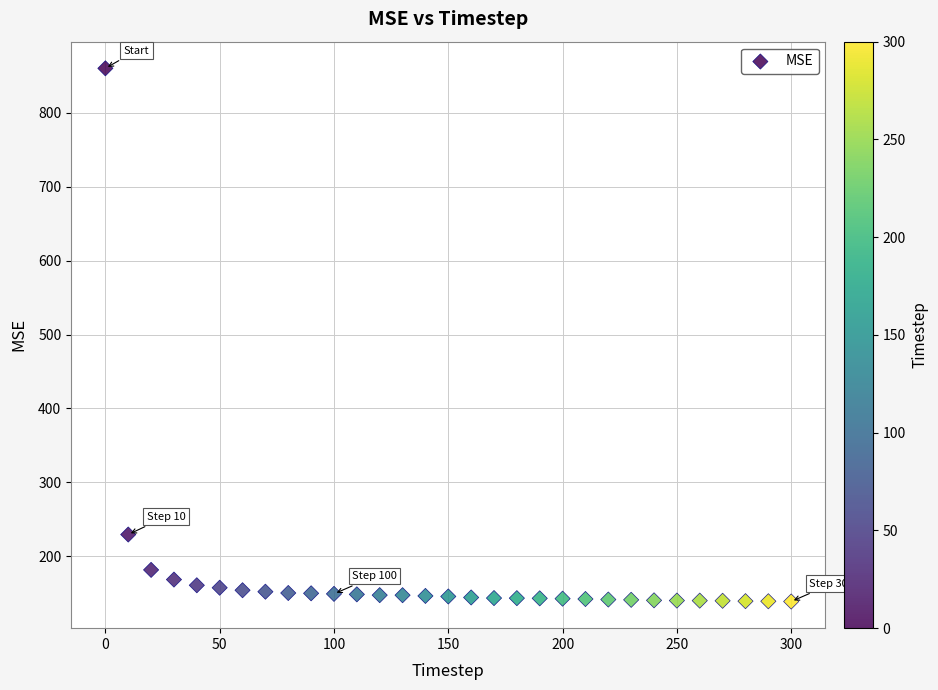

What Y value in the scatter plot is closest to 499?

229.5